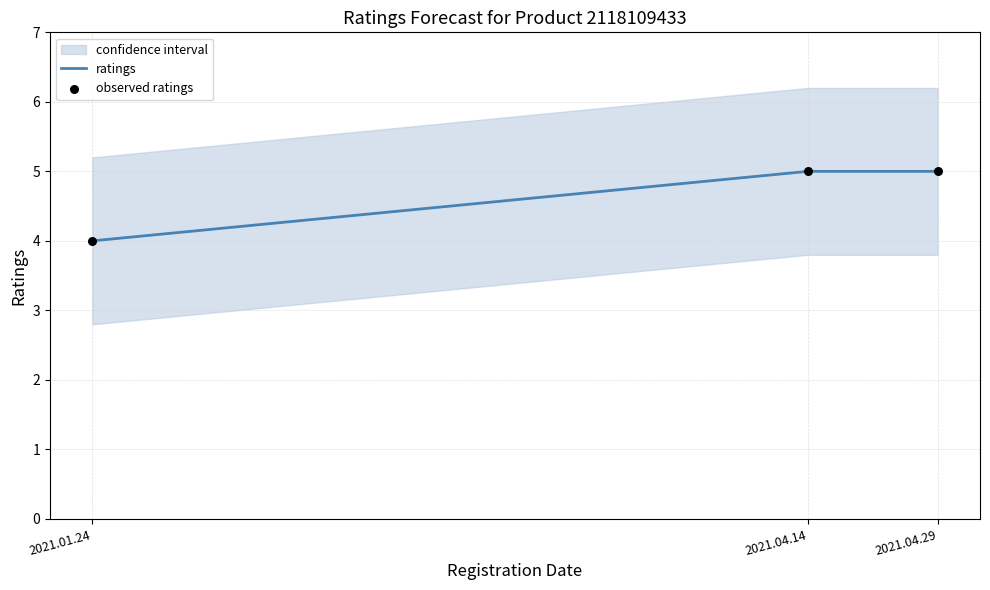

At how many categories does at least one series exceed 4?

2